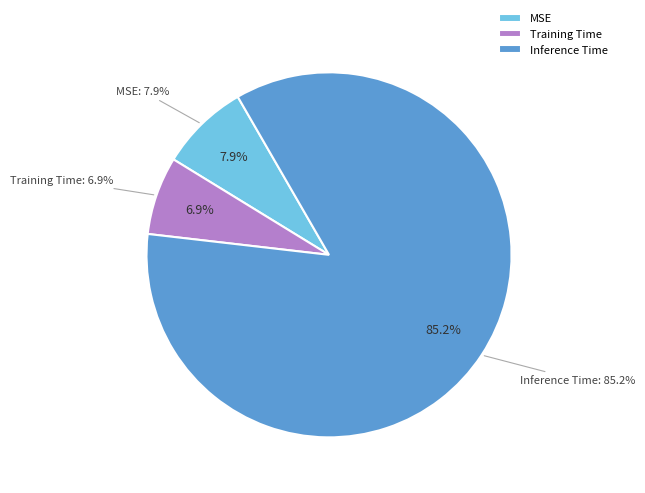

What is the majority slice?

Inference Time